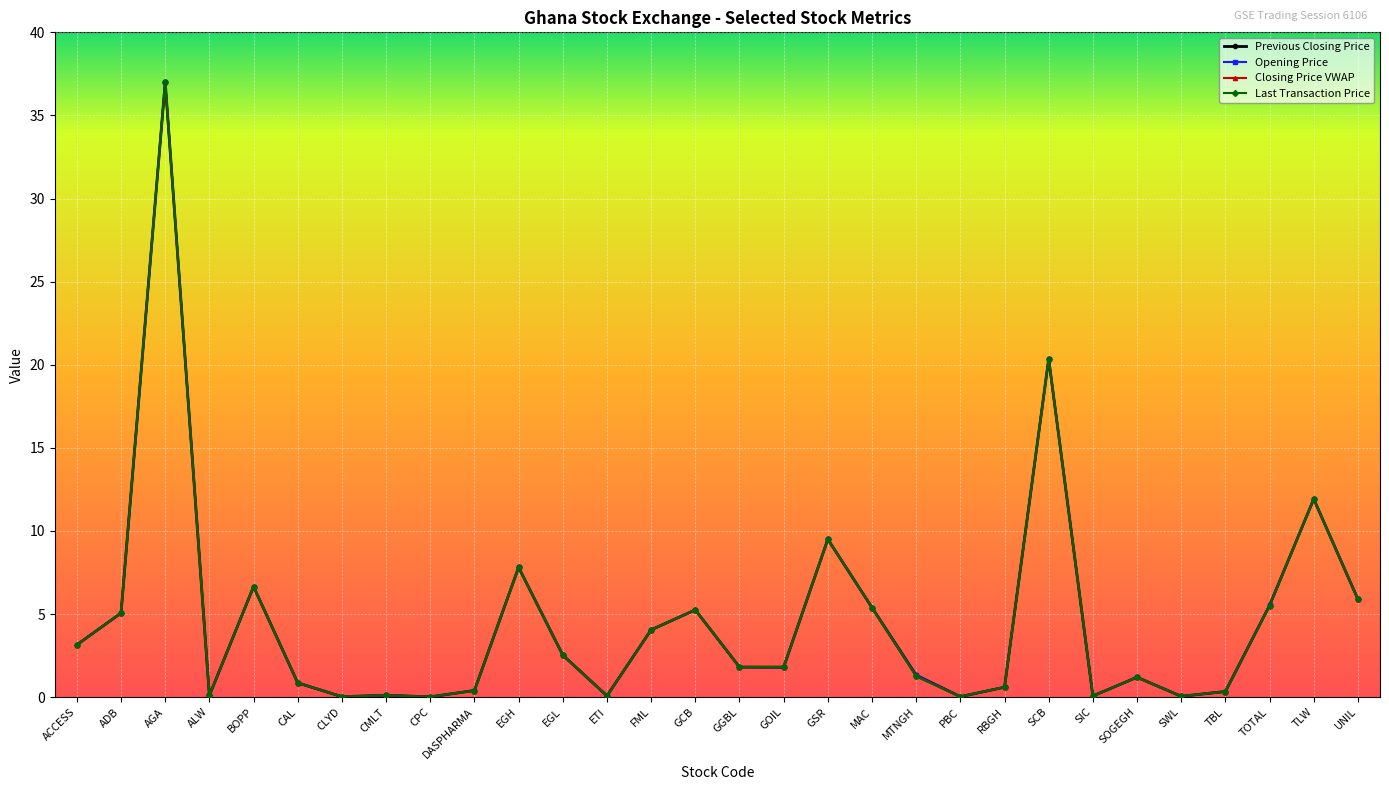

True or false: Previous Closing Price and Opening Price cross at least once.

False